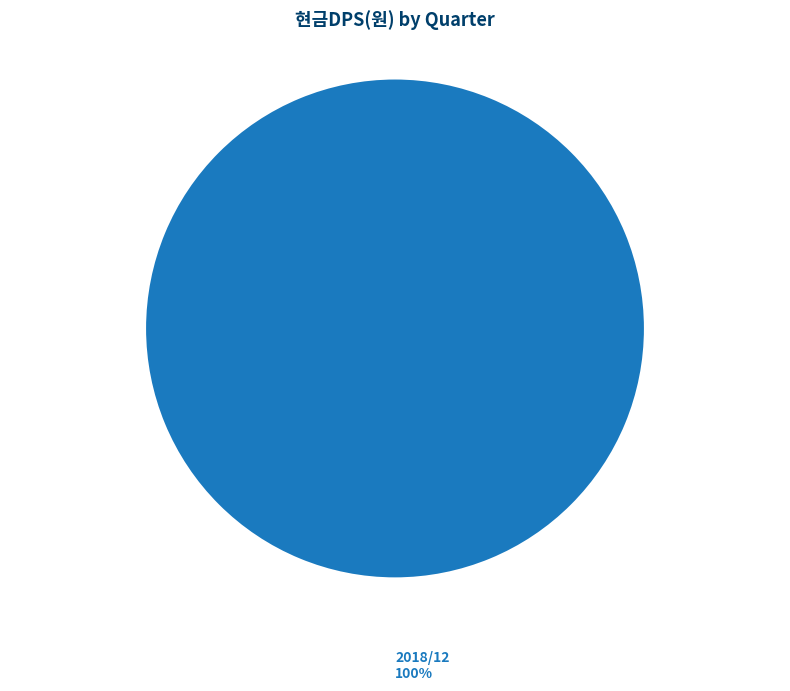

Is there a majority slice in this chart?

Yes